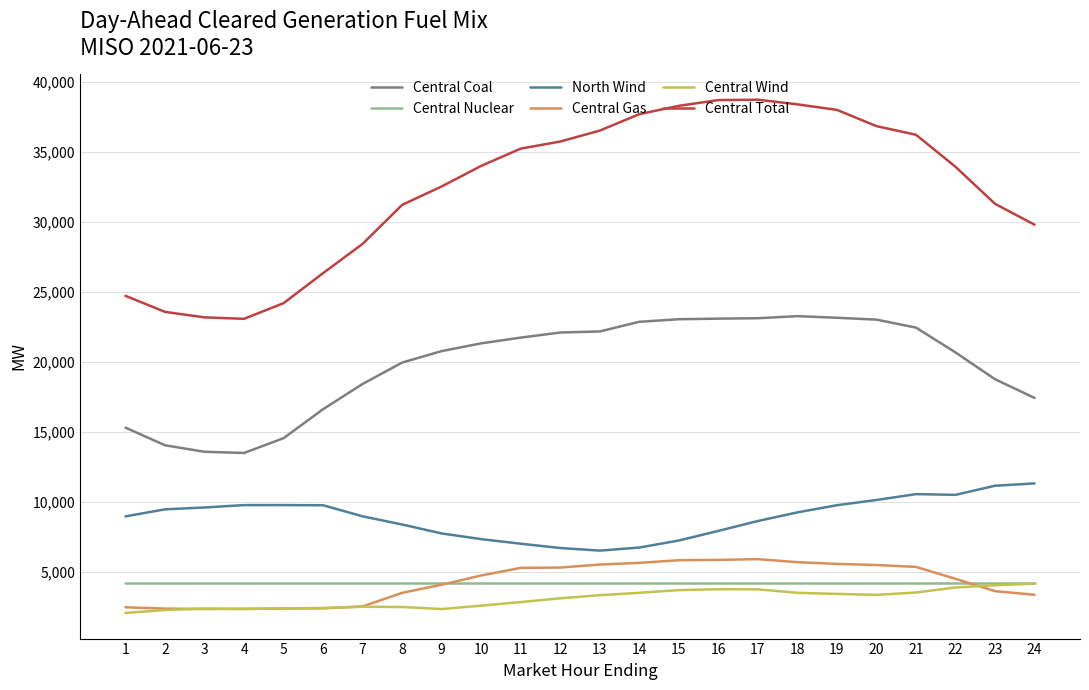

At which label is Central Total closest to 30900?

8